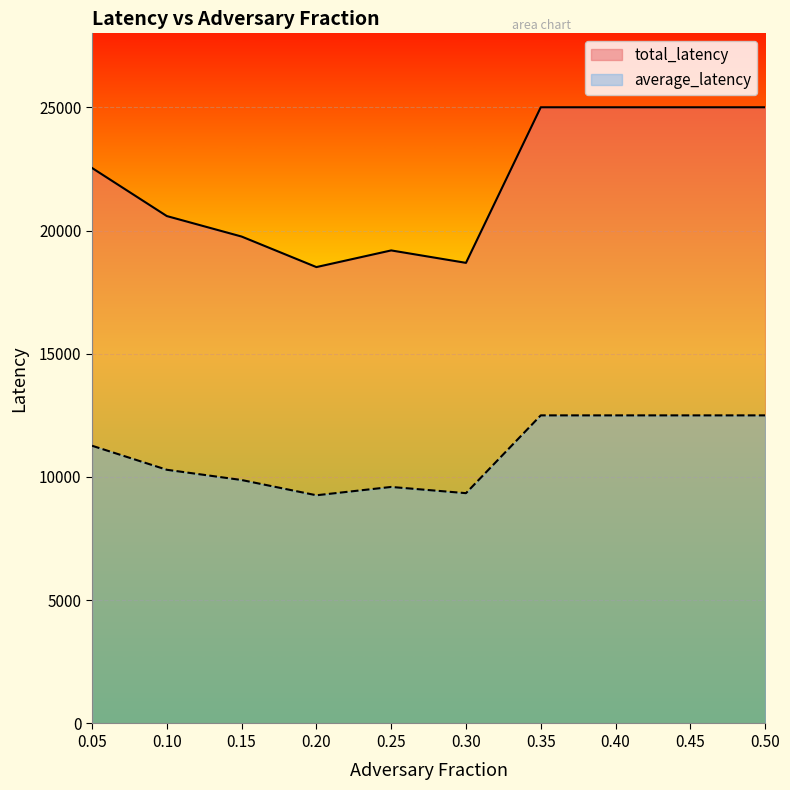

What is the sum of all total_latency values?

219275.5